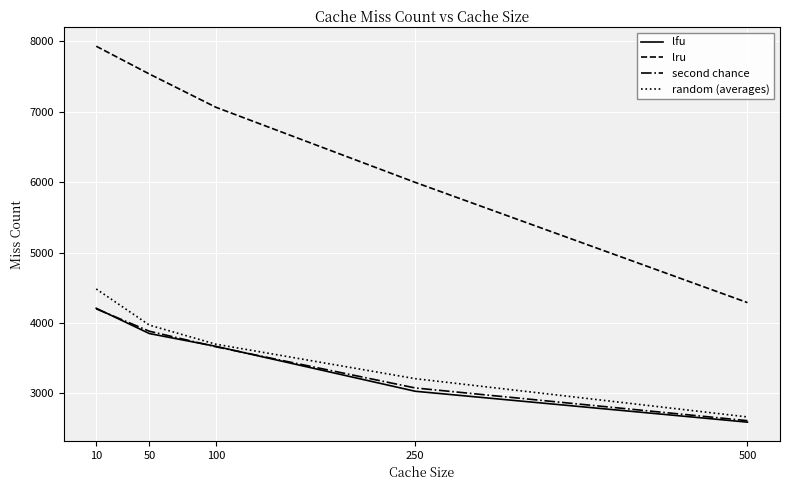

True or false: lru and second chance intersect in this chart.

False